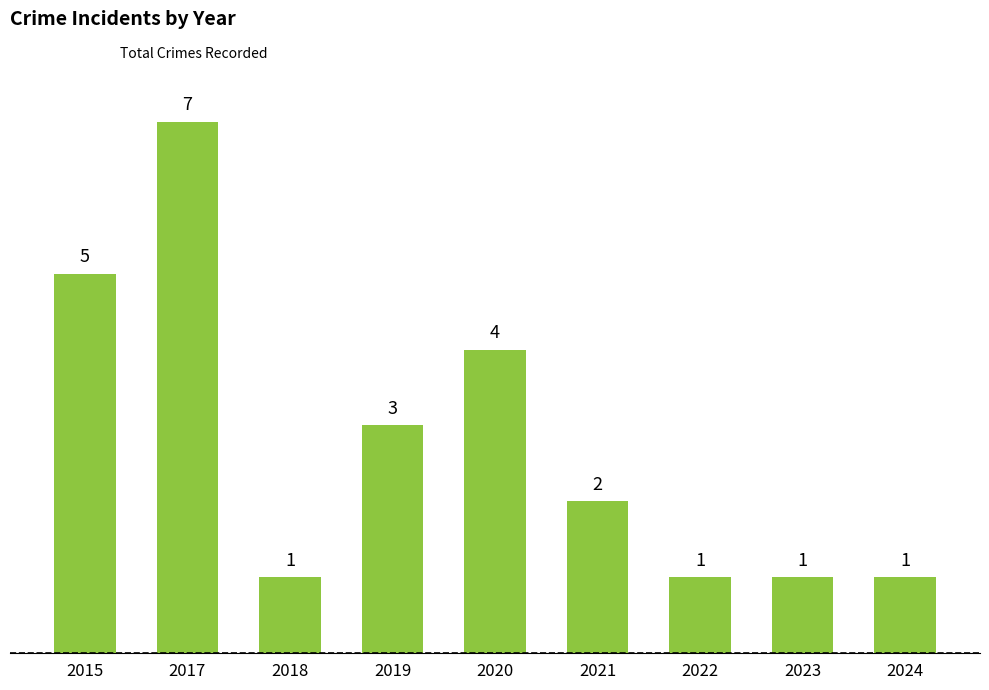

Are the bars grouped side by side (vs. stacked)?

No